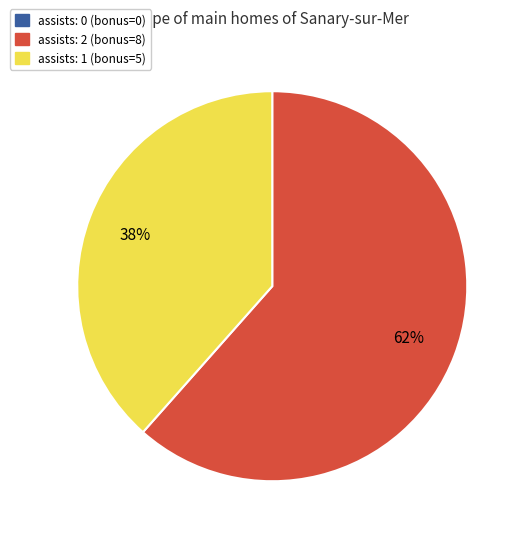

Which category has the biggest portion of the pie?

assists: 2 (bonus=8)